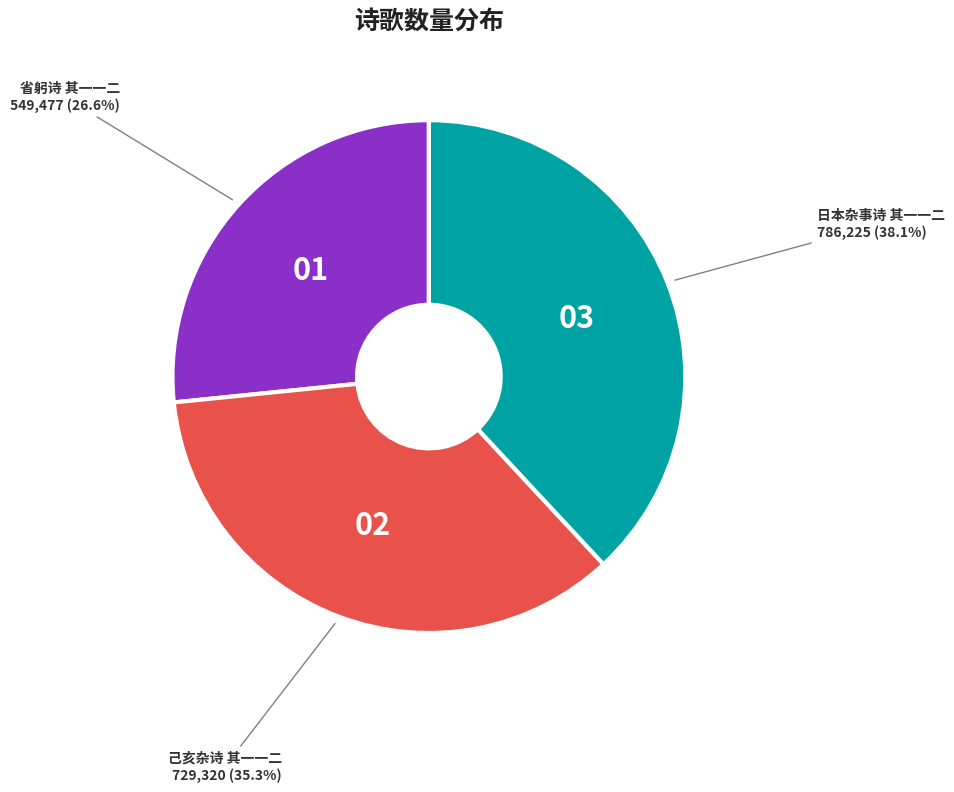

How many segments does this pie chart have?

3